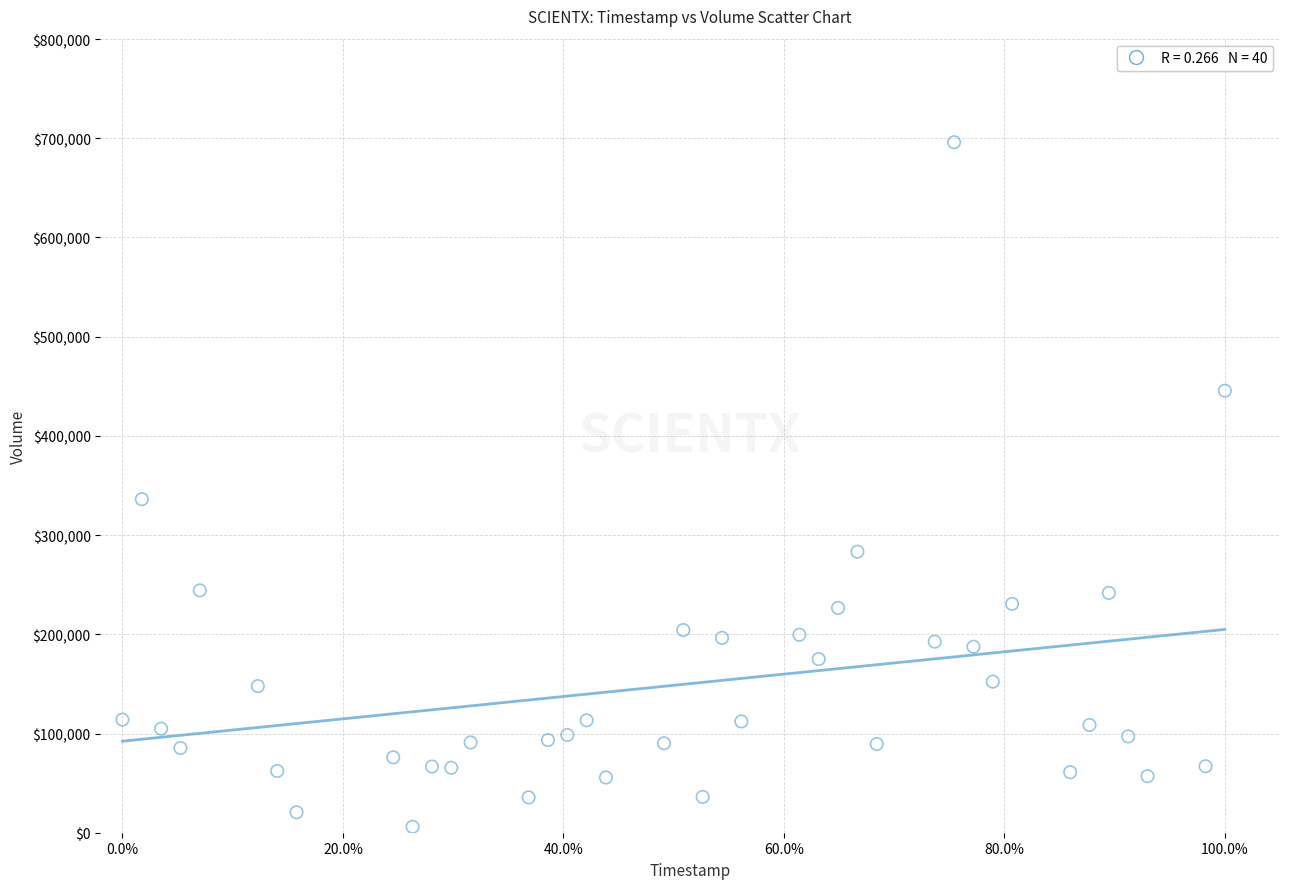

What is the range of Y values (max minus min)?

690000